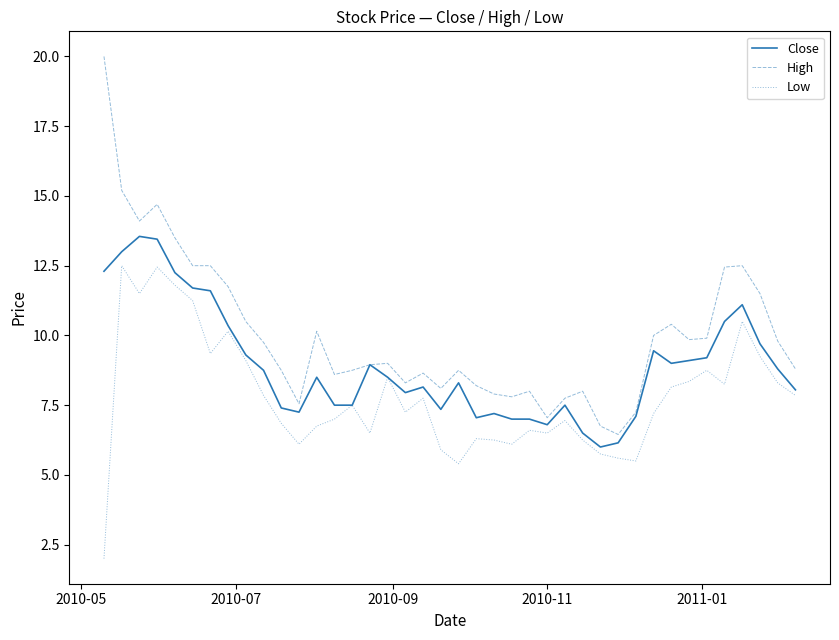

Rank the series by their average value, from lowest to highest.

Low, Close, High